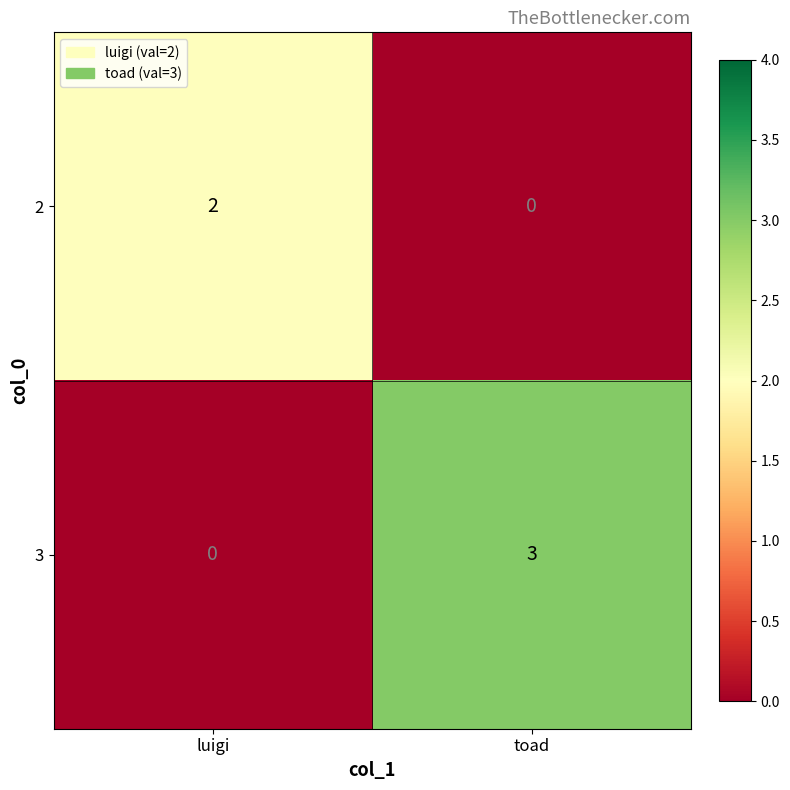

What is the sum of the 3 values at toad and luigi?

3